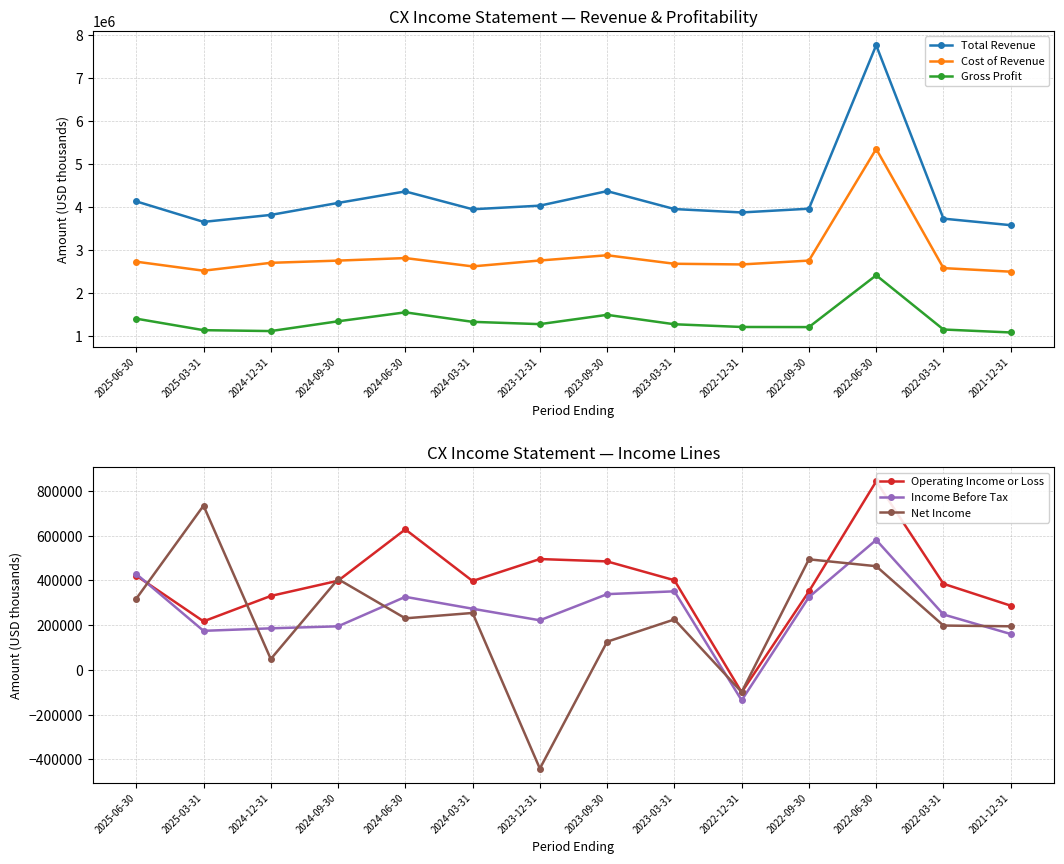

Between 2022-03-31 and 2024-06-30, which is larger?

2024-06-30